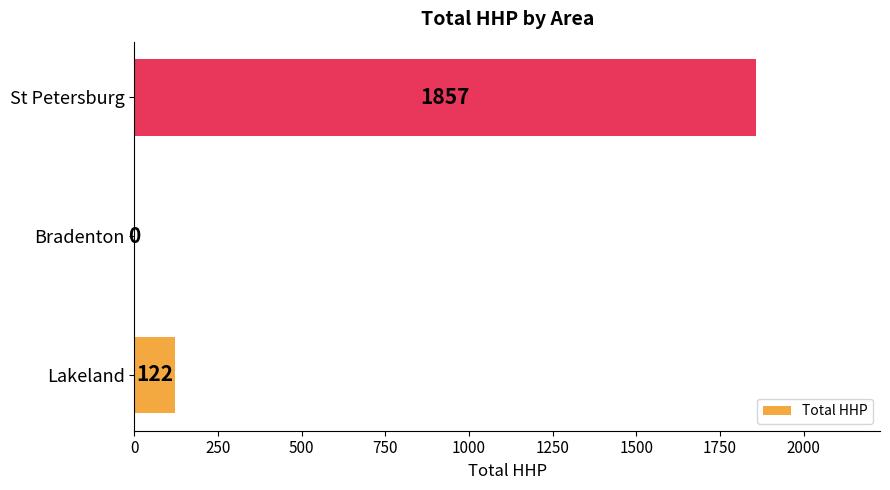

Is it true that the value at Bradenton is -587?

False